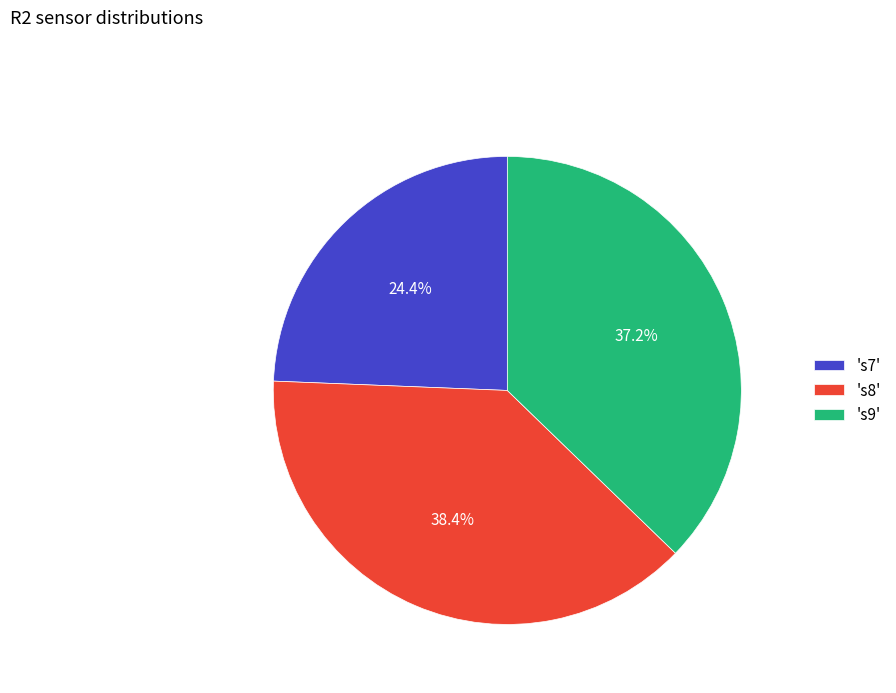

Combined, do 's8' and 's9' account for over 50%?

Yes